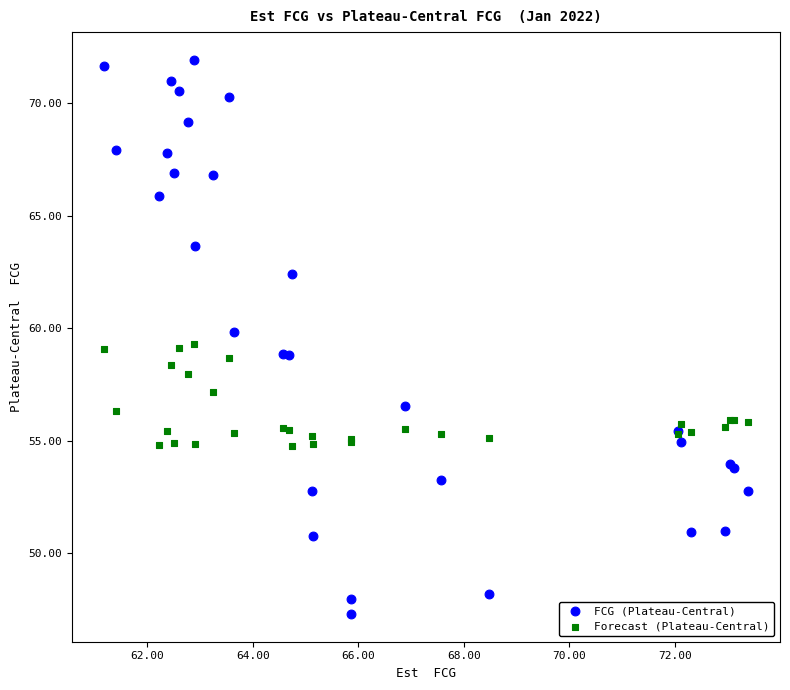

Which series reaches the minimum Y coordinate?

FCG (Plateau-Central)